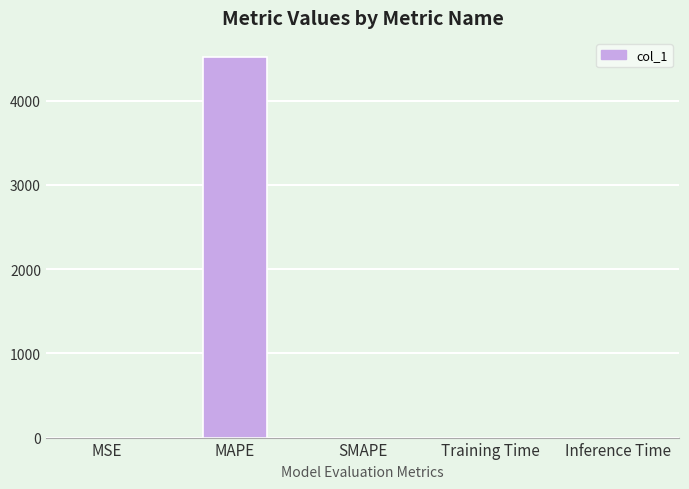

What is the sum of all values?

4520.2